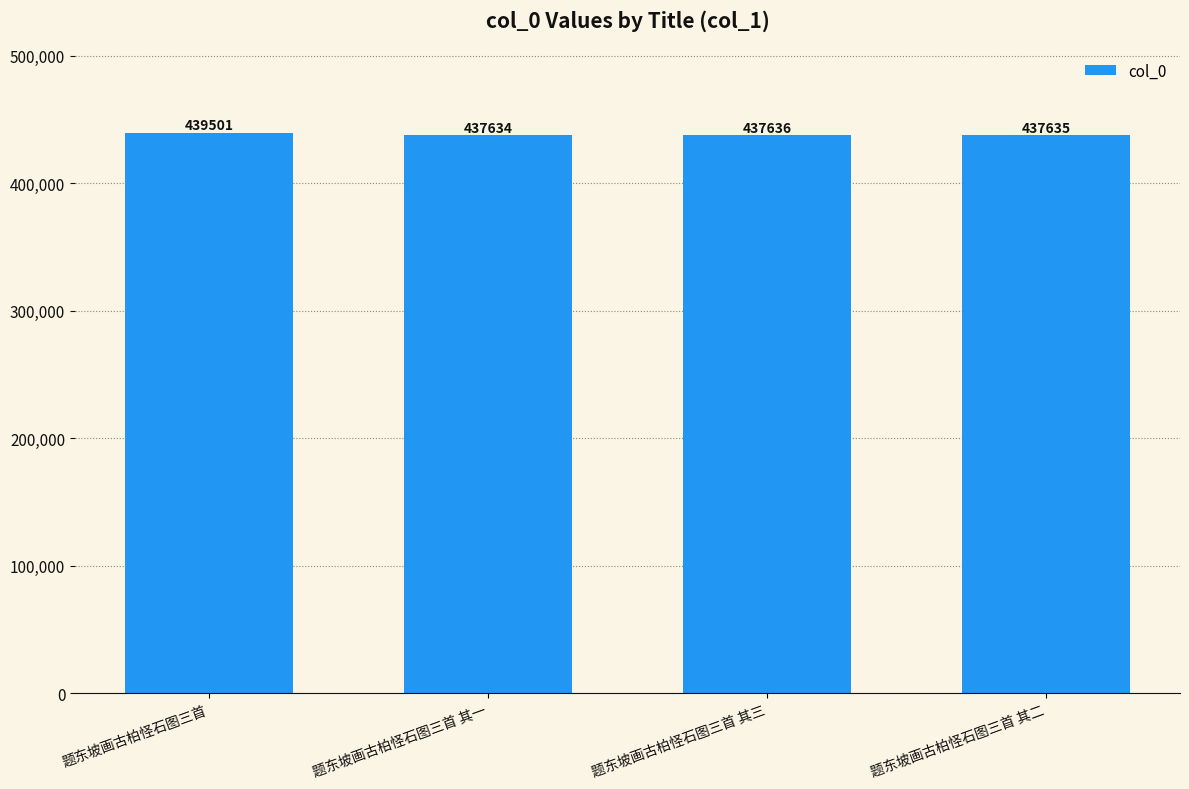

Reading left to right, extract all data points from this chart.

439501	437634	437636	437635